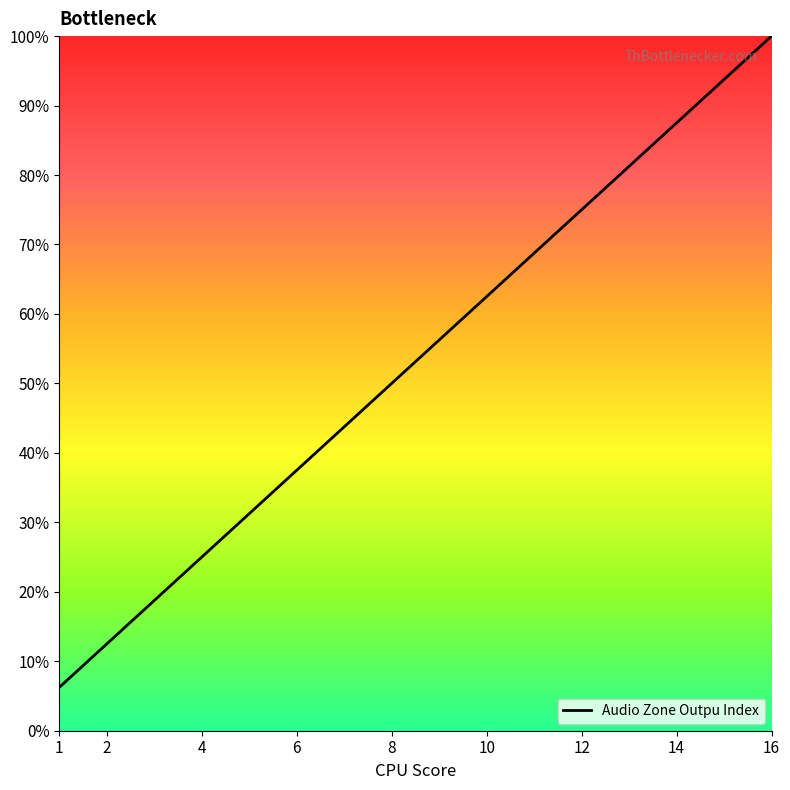

What is the greatest value displayed?

100.0